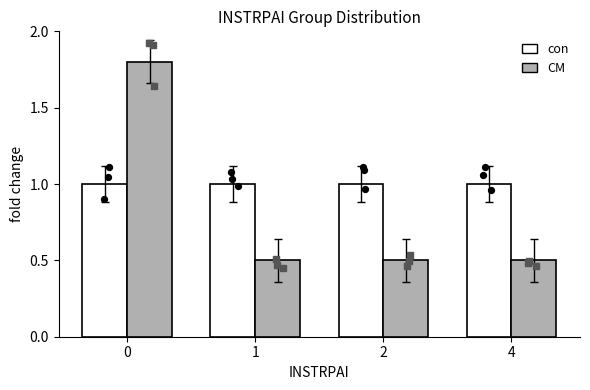

Which series contains the highest Y value?

CM